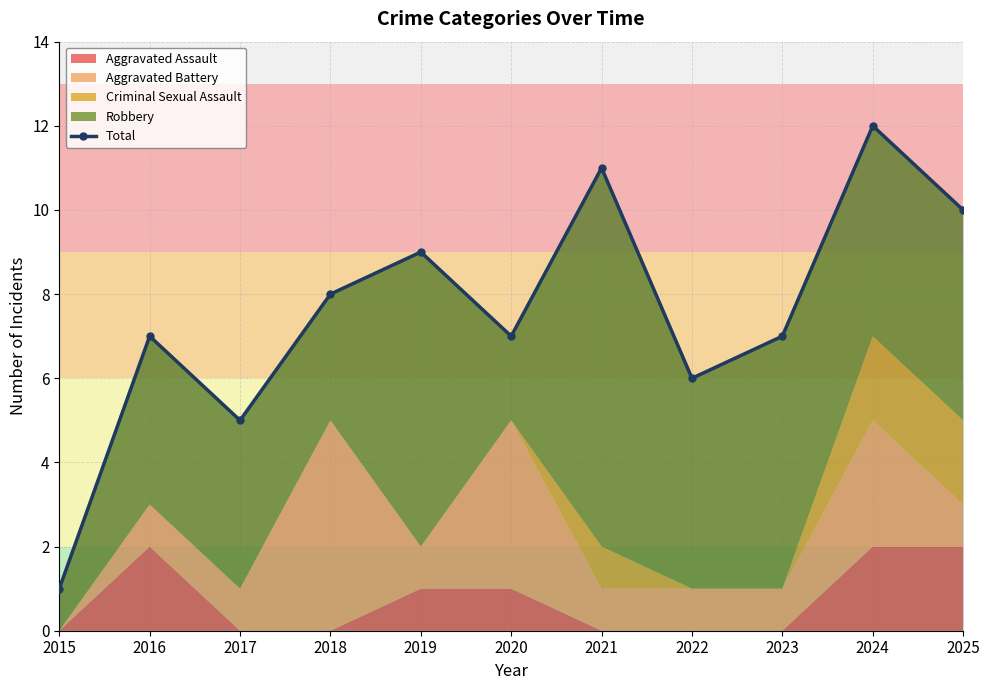

What is the ratio of the value at 2019 to the value at 2017?

1.8